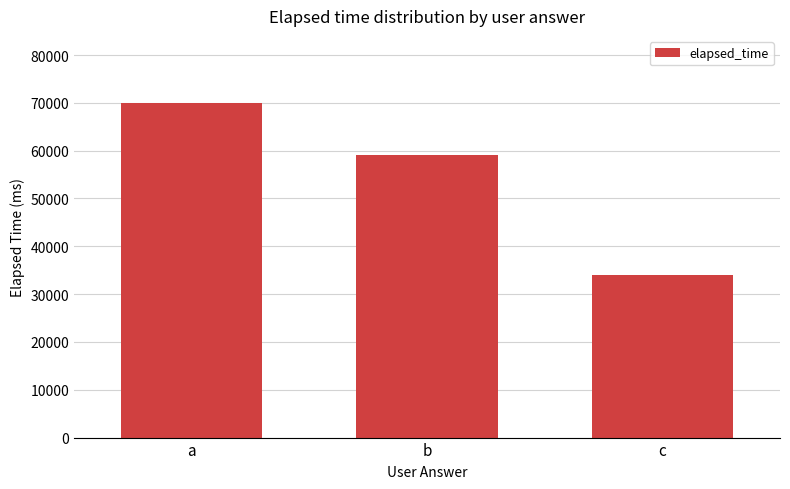

How many values are below 59000?

1